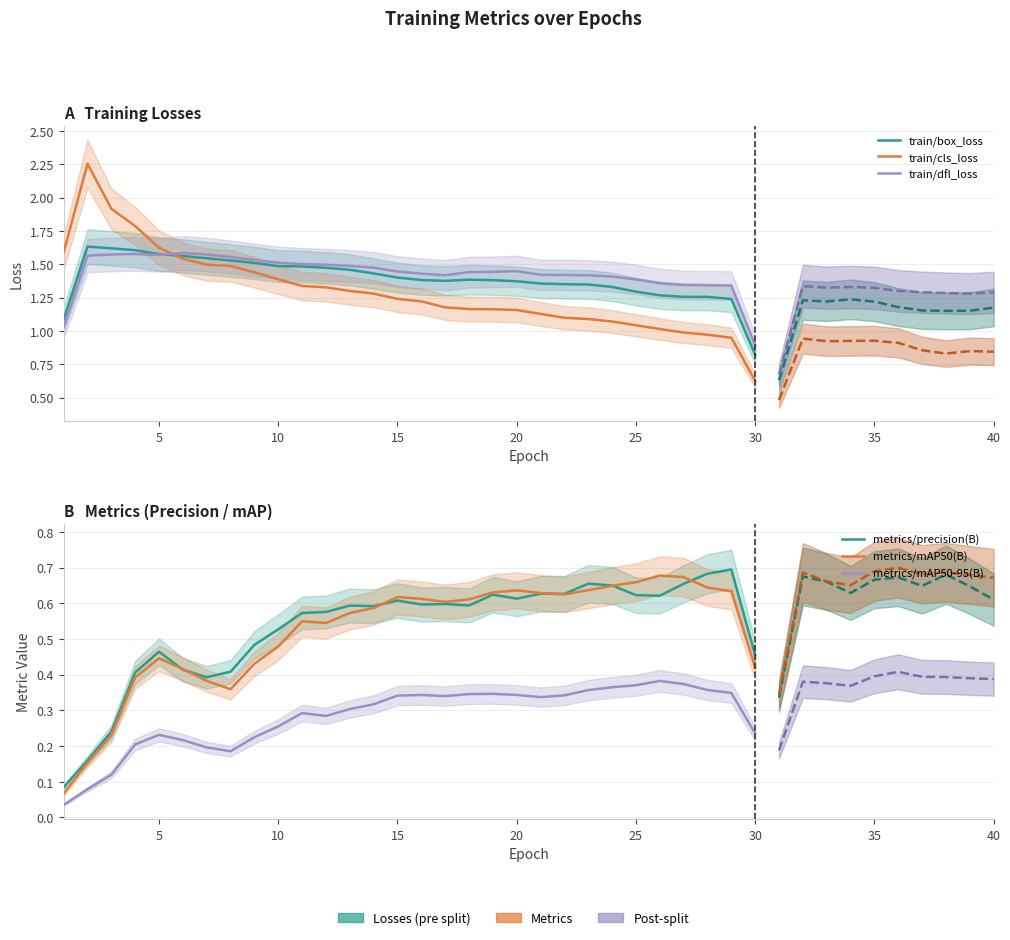

What is the value of the train/dfl_loss point at the 2nd from the left?

1.6